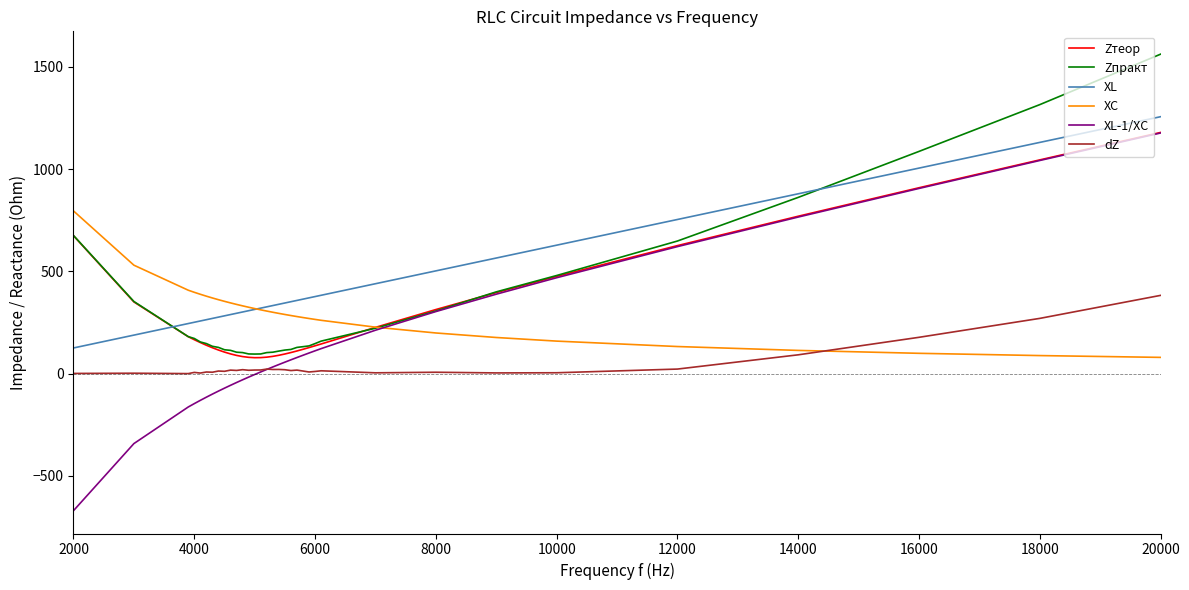

Which series ends up on top after the final intersection of dZ and XC?

dZ